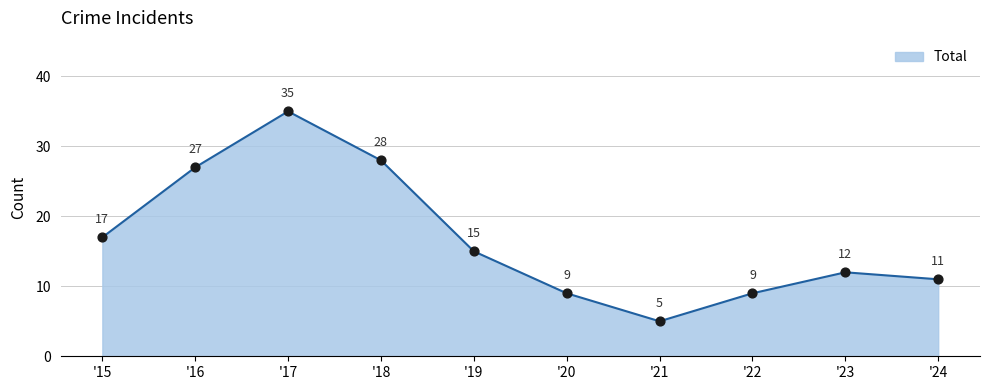

Approximately how many times larger is the value at '23 compared to '16?

0.4